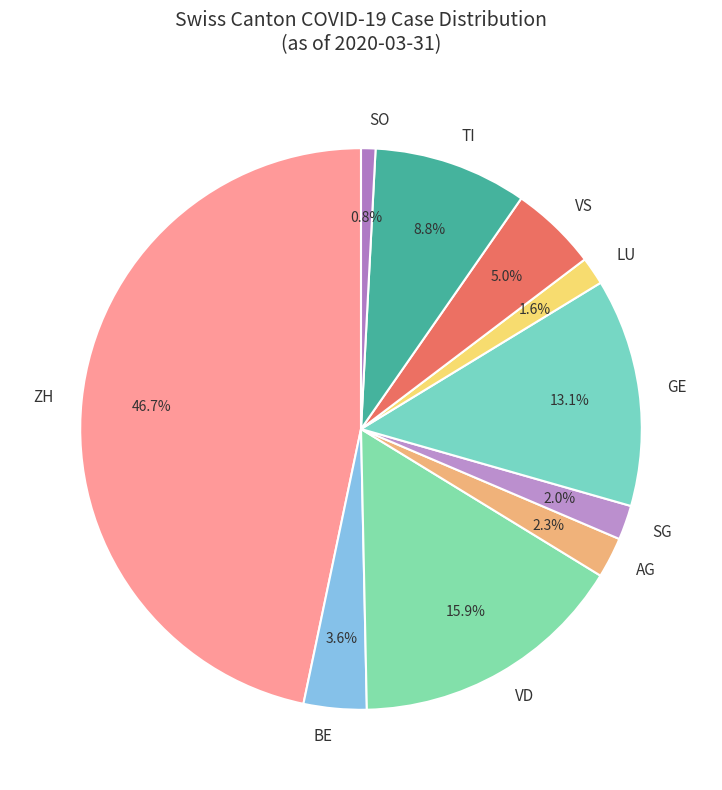

Which category has the biggest portion of the pie?

ZH